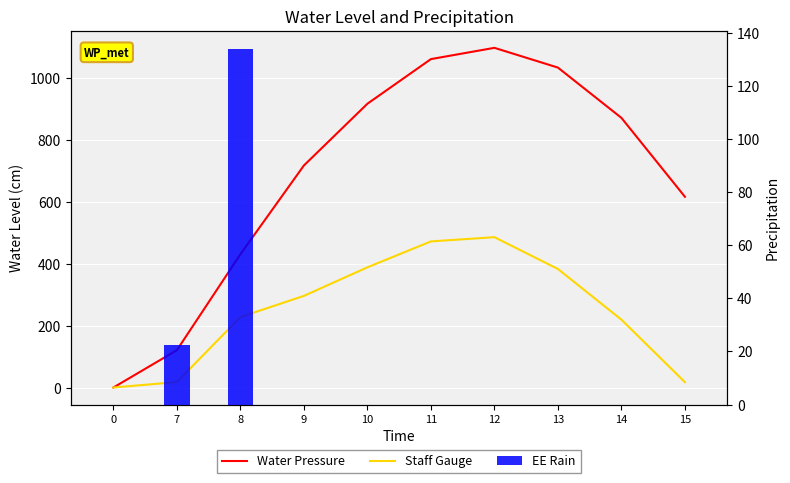

The Water Pressure series shows 63.3 at 7. True or false?

False